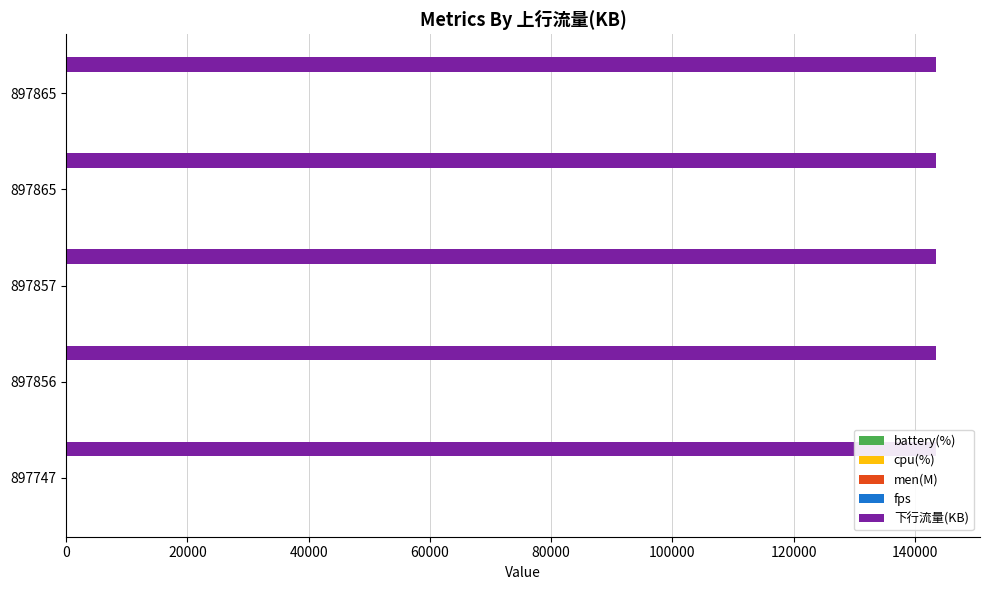

How many data points in cpu(%) are less than 11?

2